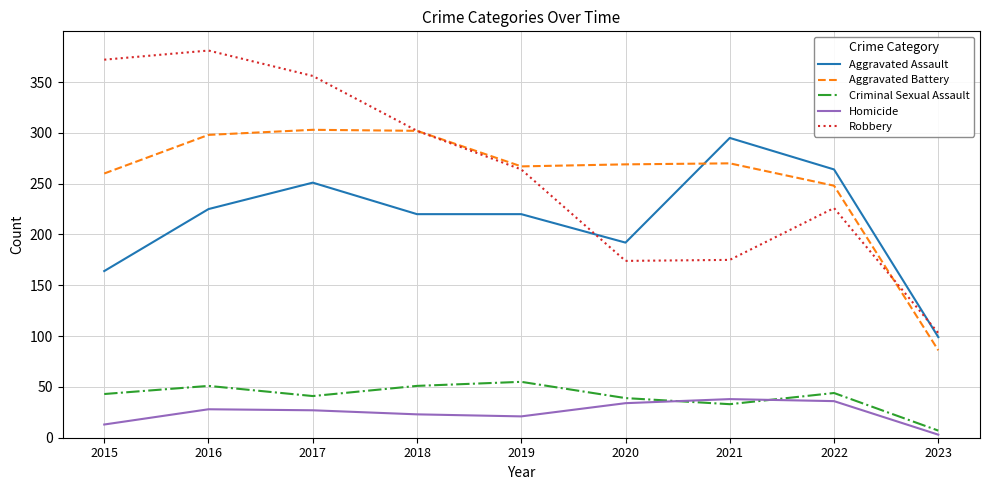

What is the lowest value of the Robbery series?

103